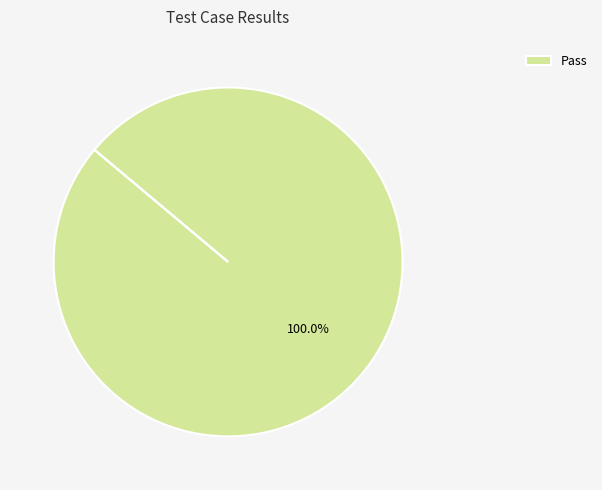

Rank the categories by value from highest to lowest.

Pass